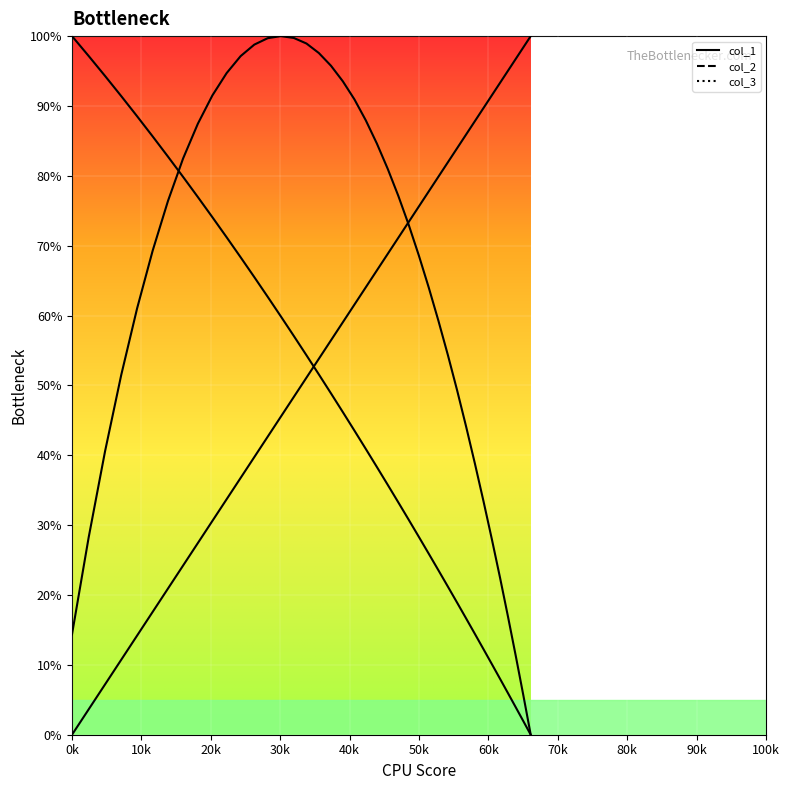

List the series in order of their overall mean, highest first.

col_2, col_3, col_1